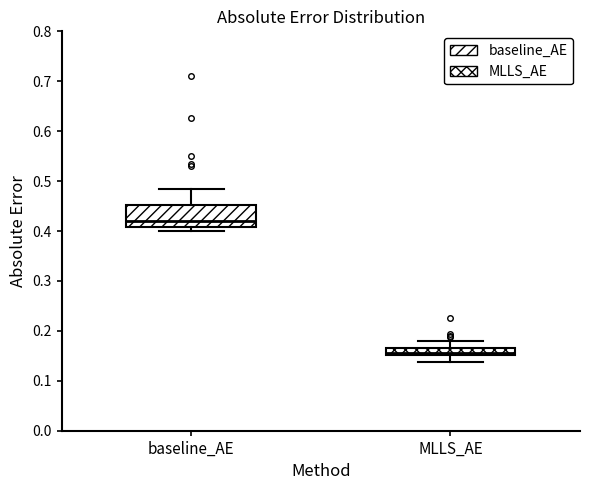

Where does the upper whisker of the box for baseline_AE end on the y-axis? The values are not printed on the chart, so give them approximately, as read against the axis.

0.48